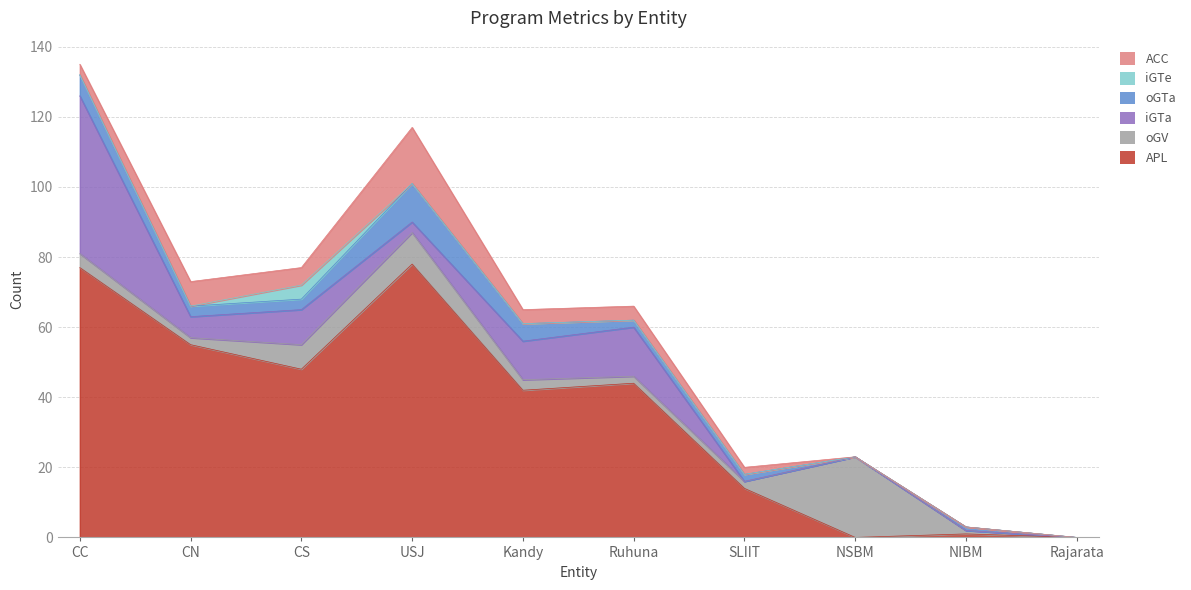

At which label is ACC closest to 8?

CN